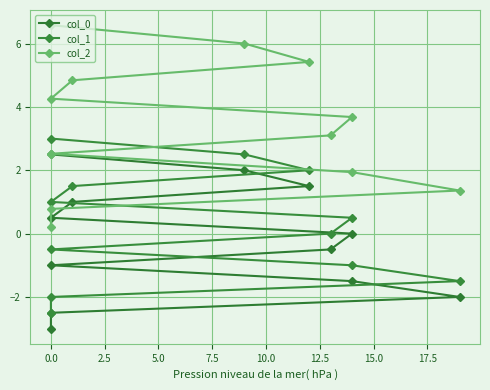

How many lines are shown in the chart?

3